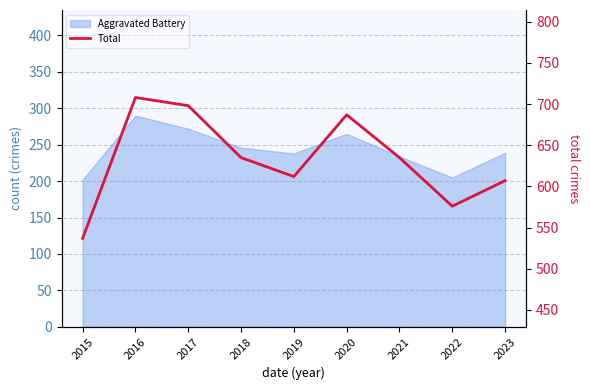

Count the number of categories in the chart.

9